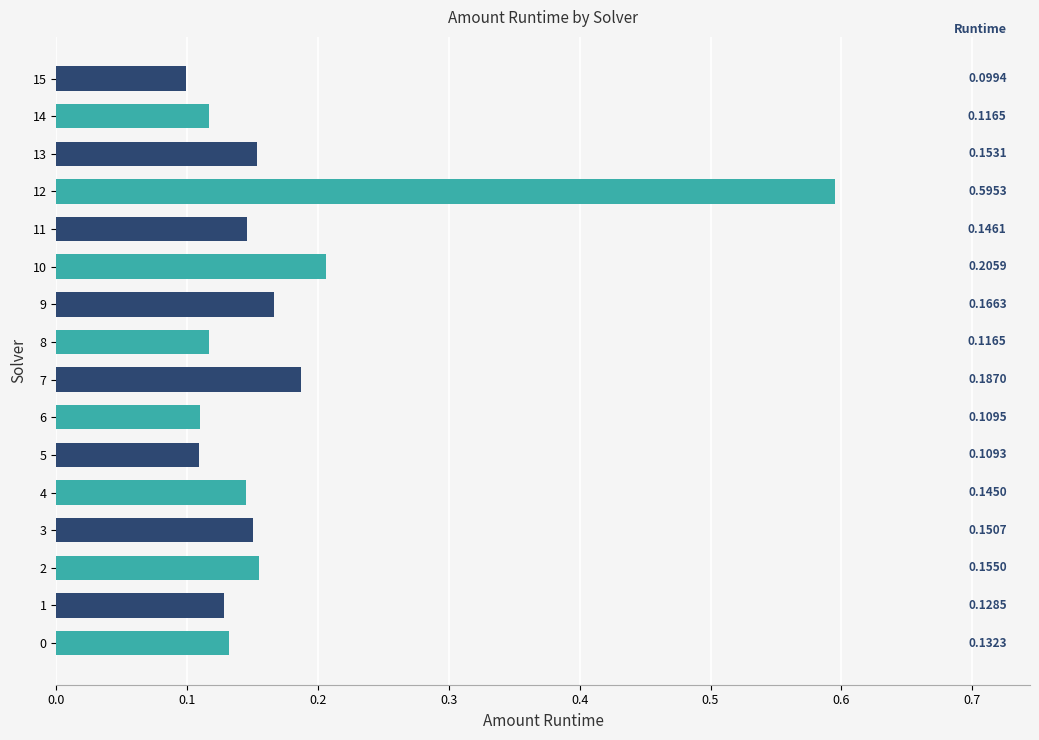

What is the change in value from 0 to 12?

+0.5